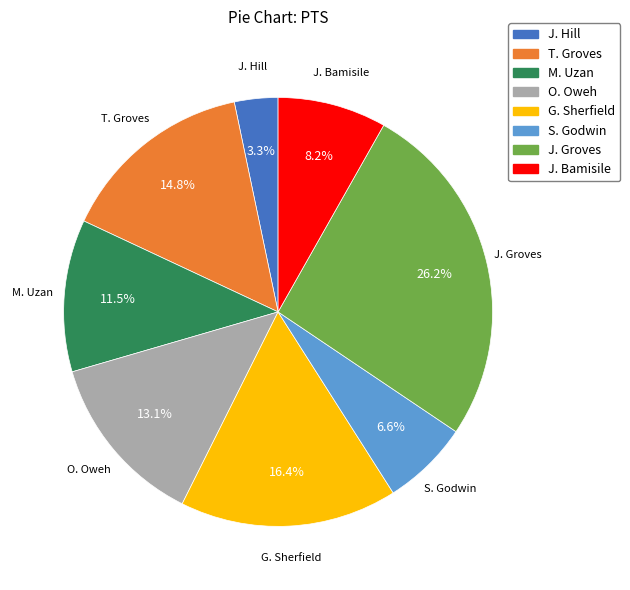

Which category has the biggest portion of the pie?

J. Groves